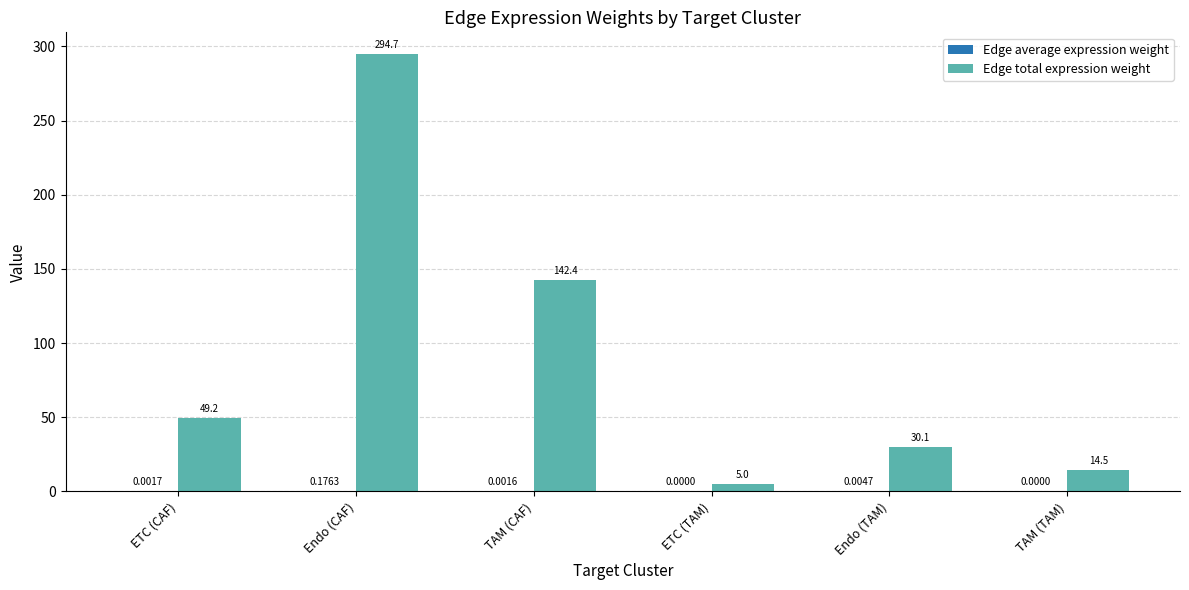

At which label is Edge total expression weight closest to 149?

TAM (CAF)